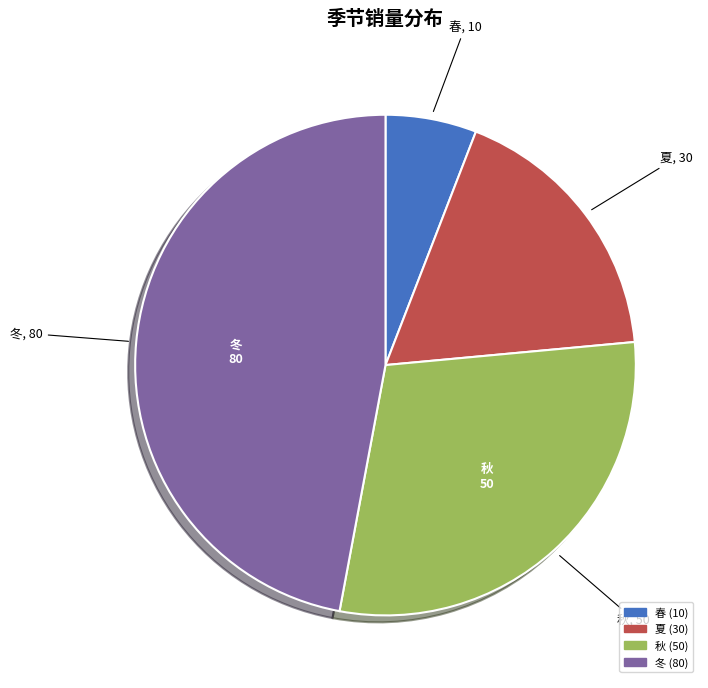

Is there any slice that represents more than half of the pie?

No